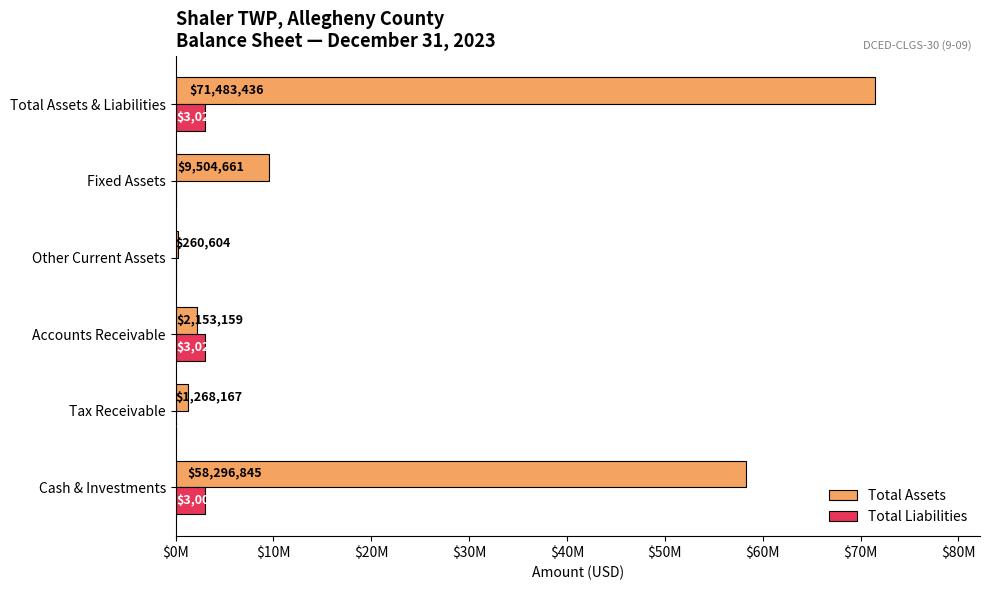

What are all the series names shown in the legend?

Total Assets, Total Liabilities